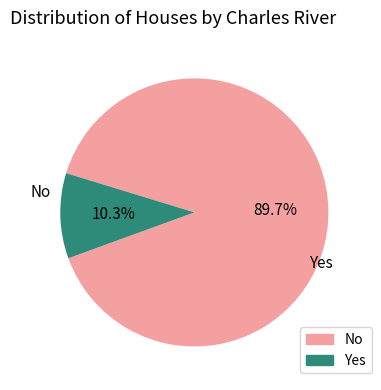

Is there a majority slice in this chart?

Yes